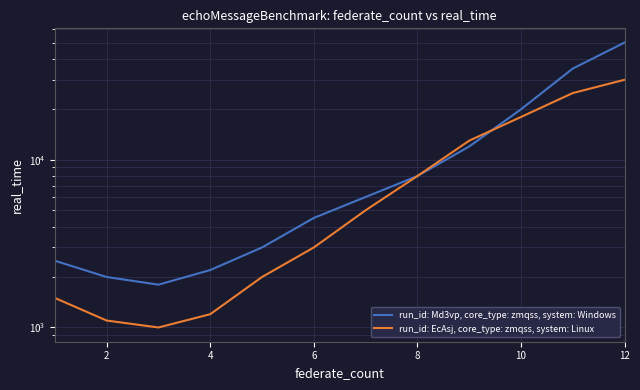

List the series in order of their overall mean, lowest first.

run_id: EcAsj, core_type: zmqss, system: Linux, run_id: Md3vp, core_type: zmqss, system: Windows